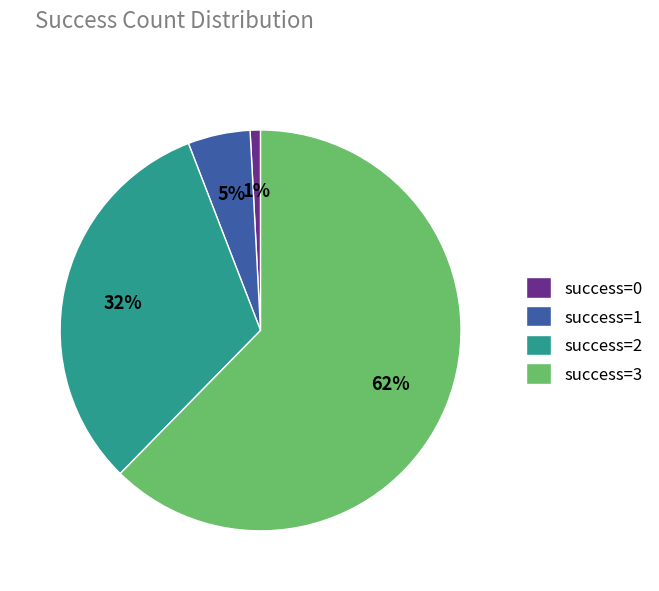

Which slice is the smallest?

success=0